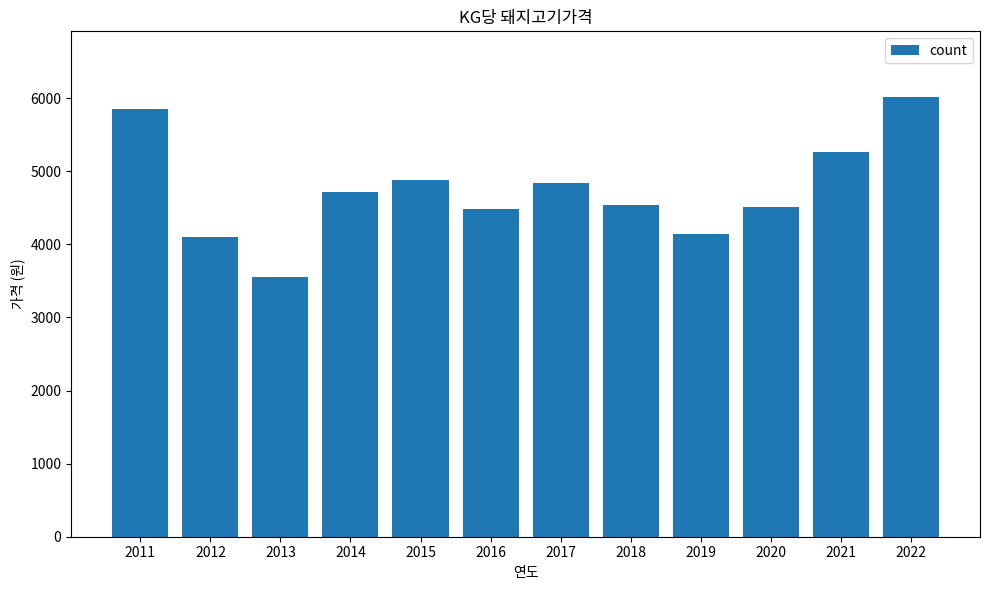

What is the approximate value at 2017?

4843